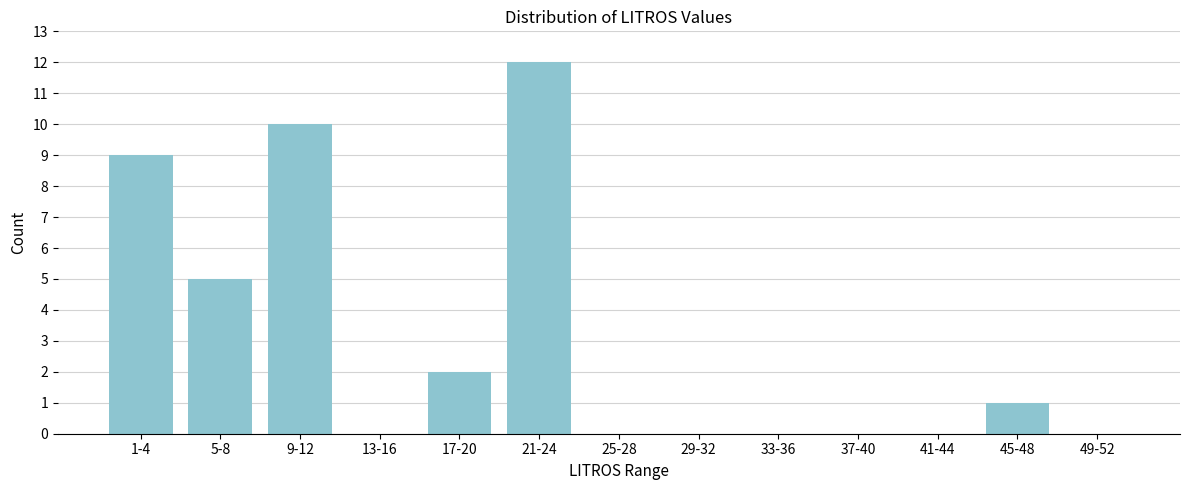

Reading left to right, extract all data points from this chart.

1-4=9	5-8=5	9-12=10	13-16=0	17-20=2	21-24=12	25-28=0	29-32=0	33-36=0	37-40=0	41-44=0	45-48=1	49-52=0